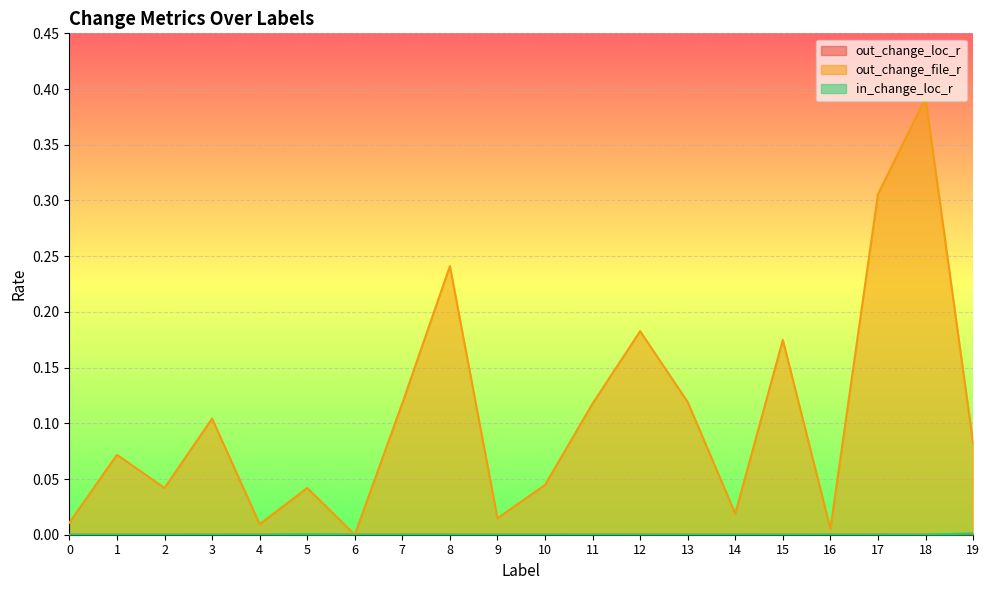

Is it true that out_change_file_r equals 0.0 at 4?

False